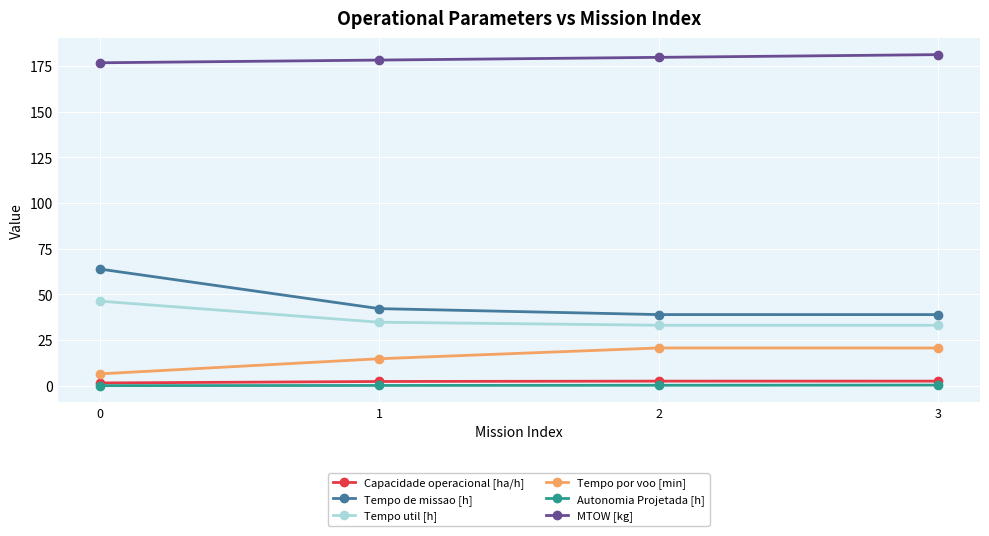

The value of MTOW [kg] at 2 is 179.7. True or false?

True